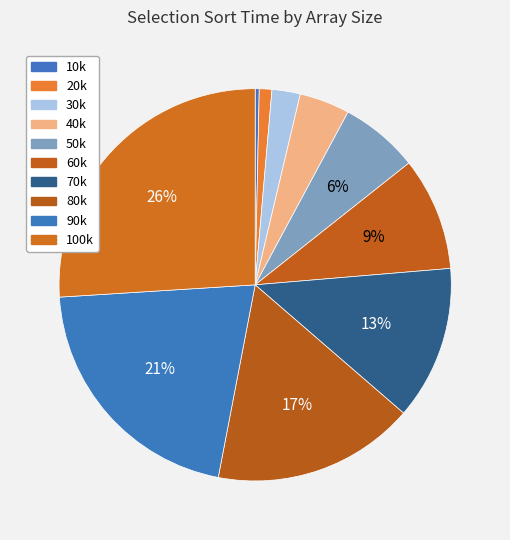

What is the largest slice in the pie chart?

100k